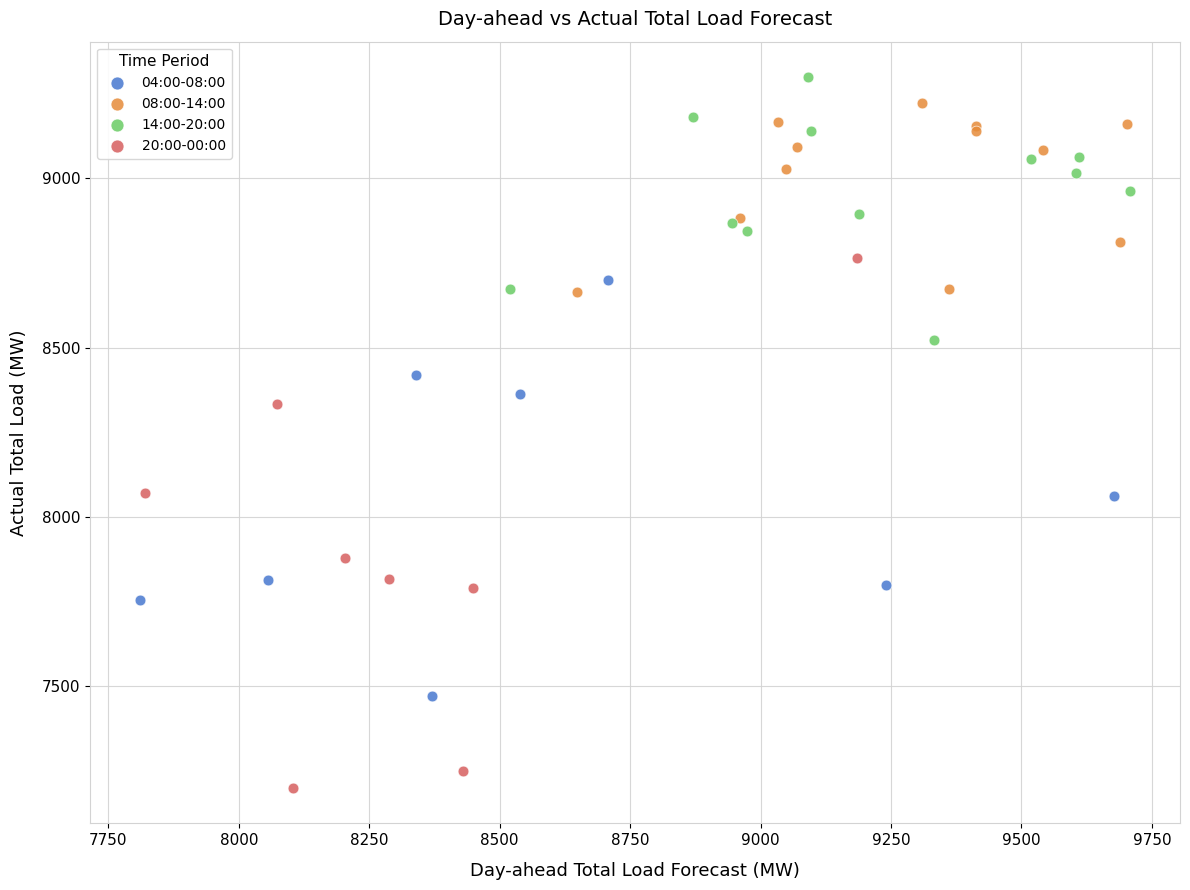

Which series contains the lowest Y value?

20:00-00:00